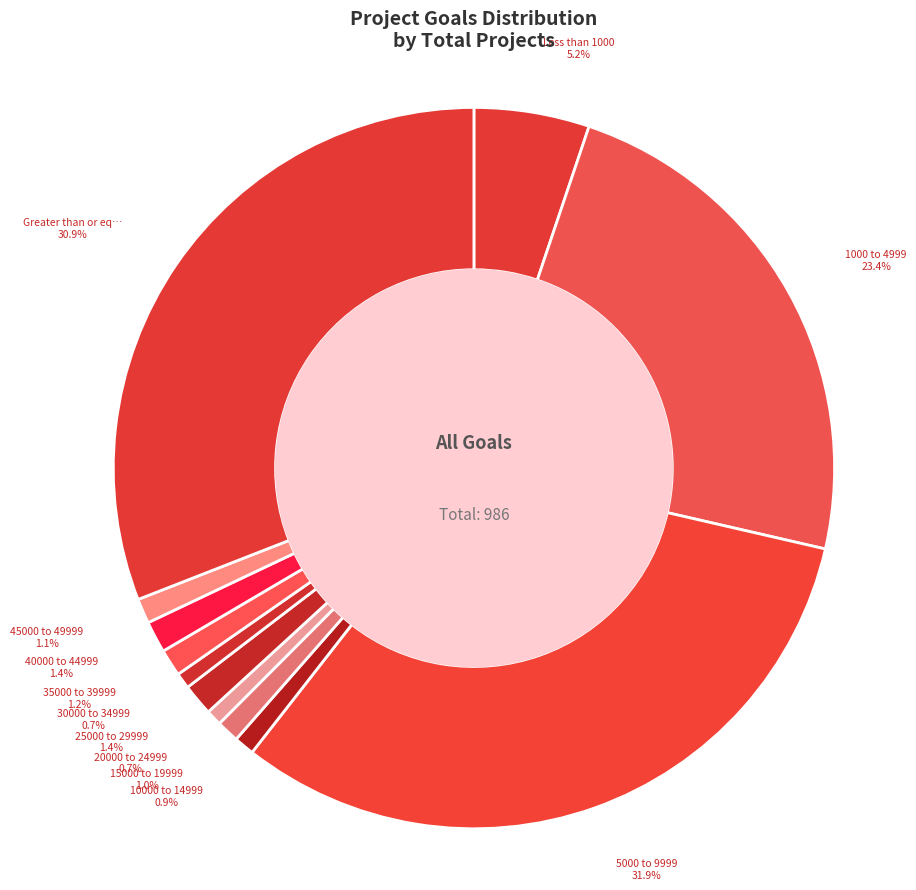

How many slices are in this pie chart?

12